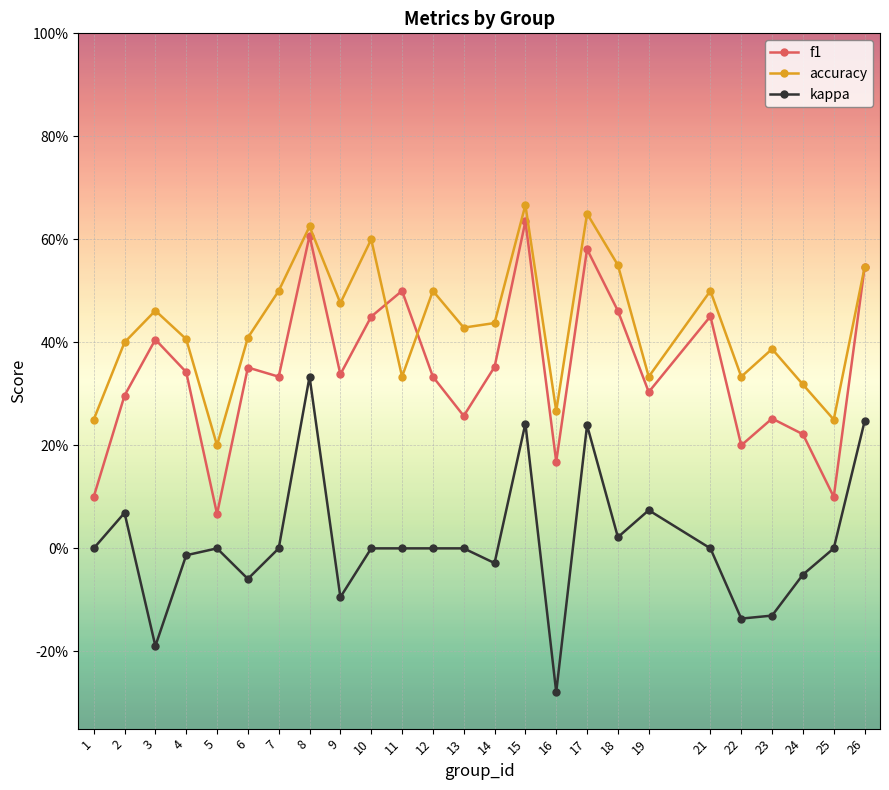

Is this an area chart (filled region under the line)?

No